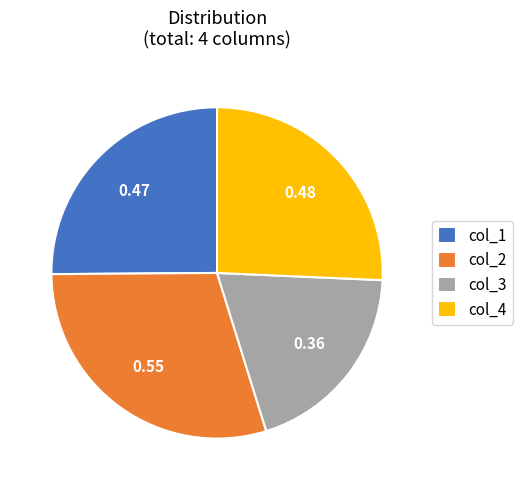

Is there any slice that represents more than half of the pie?

No